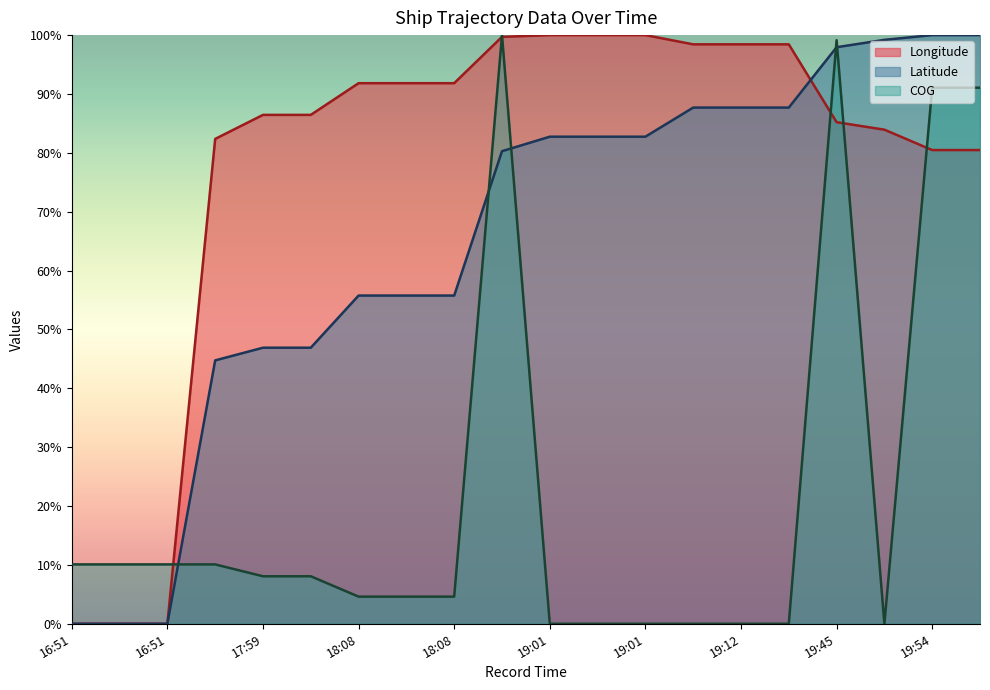

Which series has the widest spread of values?

Longitude